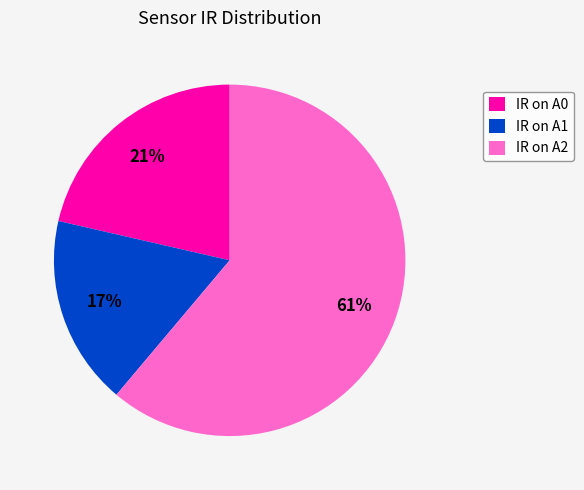

The IR on A0 slice represents 21% of the pie. True or false?

True